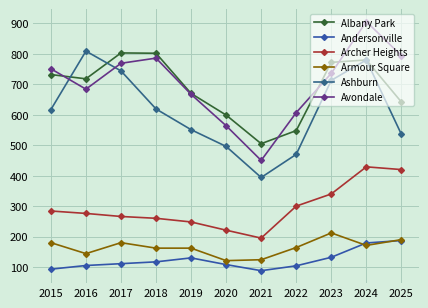

At which category does Avondale reach its first local peak?

2018